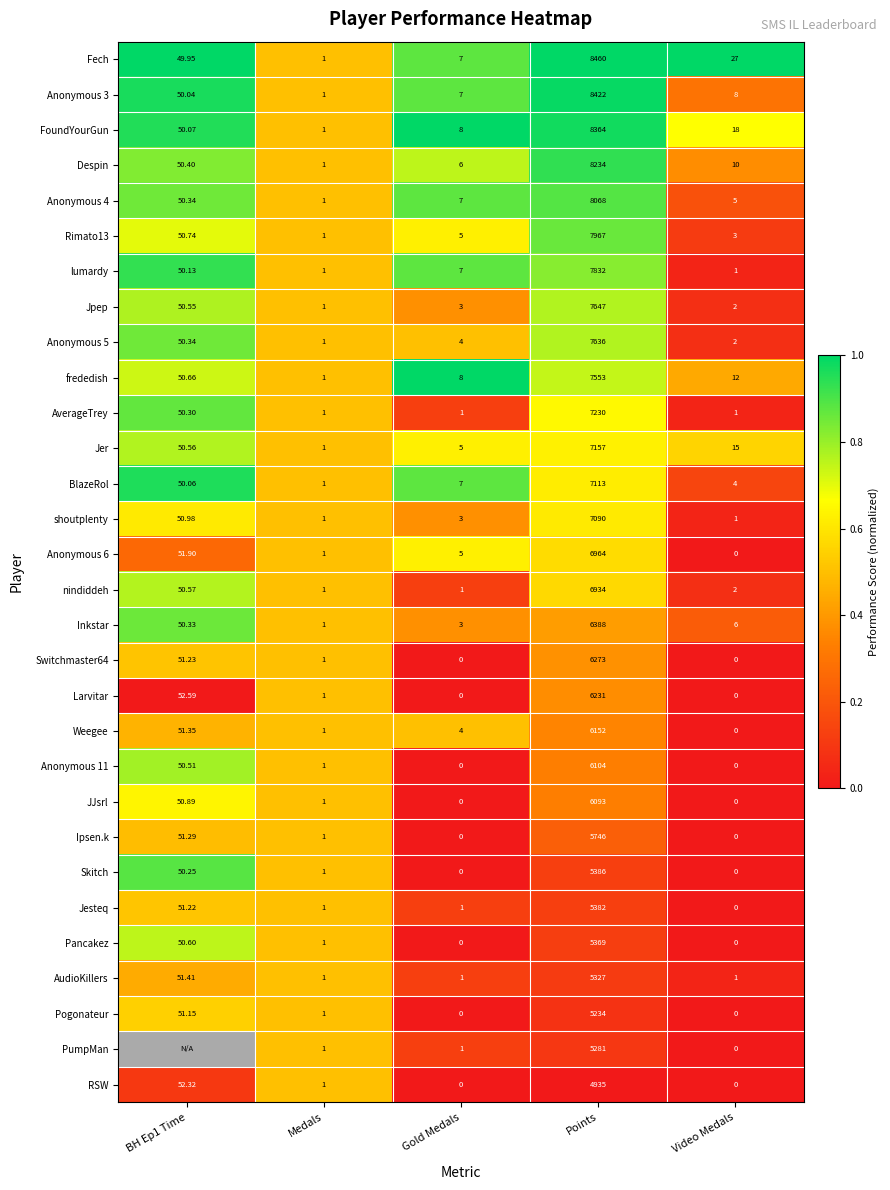

How many data points does each series have?

5